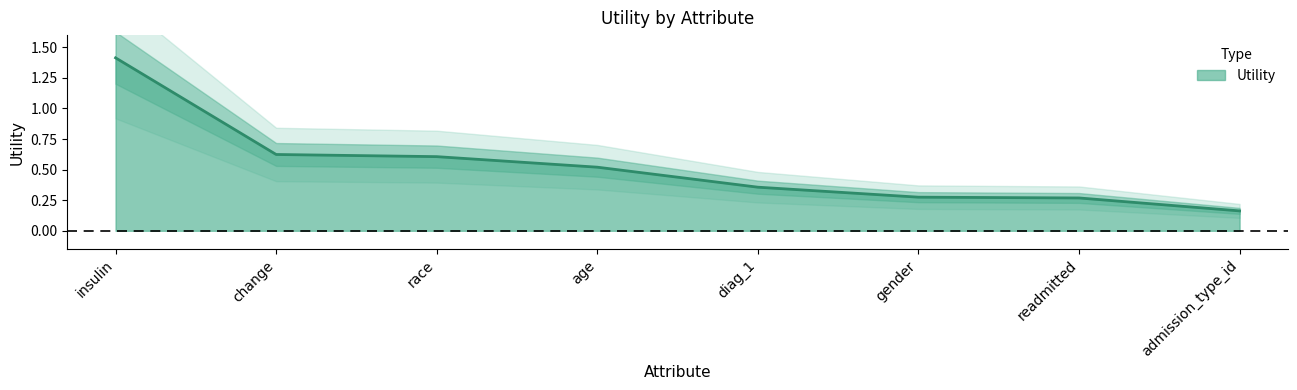

Rank the categories by value from lowest to highest.

admission_type_id, readmitted, gender, diag_1, age, race, change, insulin